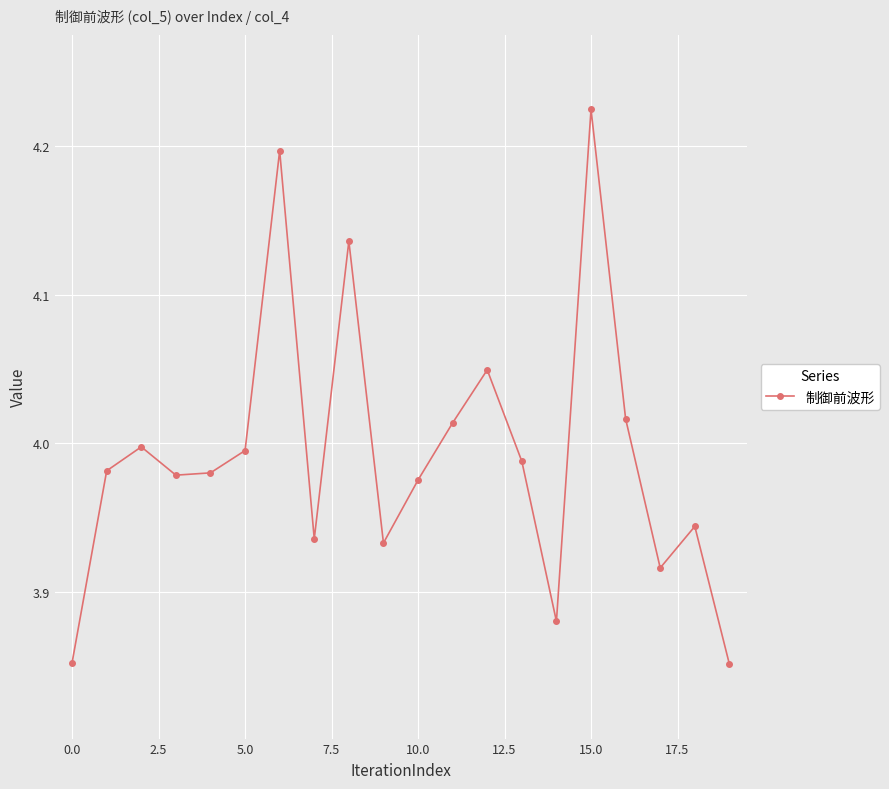

How many interior local valleys (lower than both neighbors) does the data have?

5